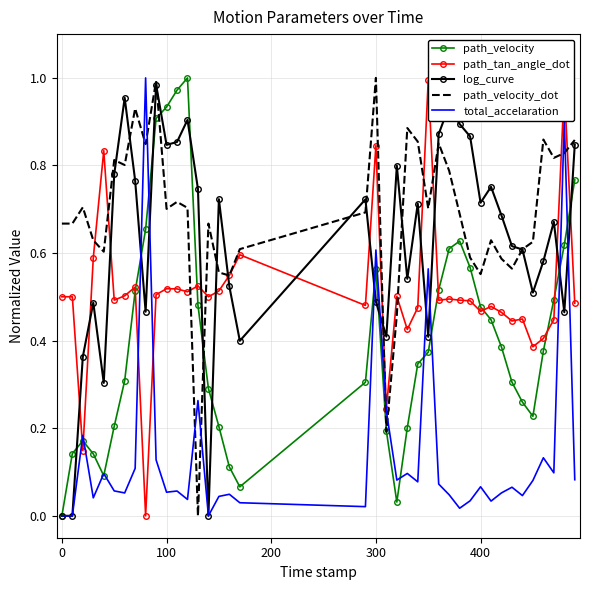

What is the difference between the highest and lowest values at 0?

0.7